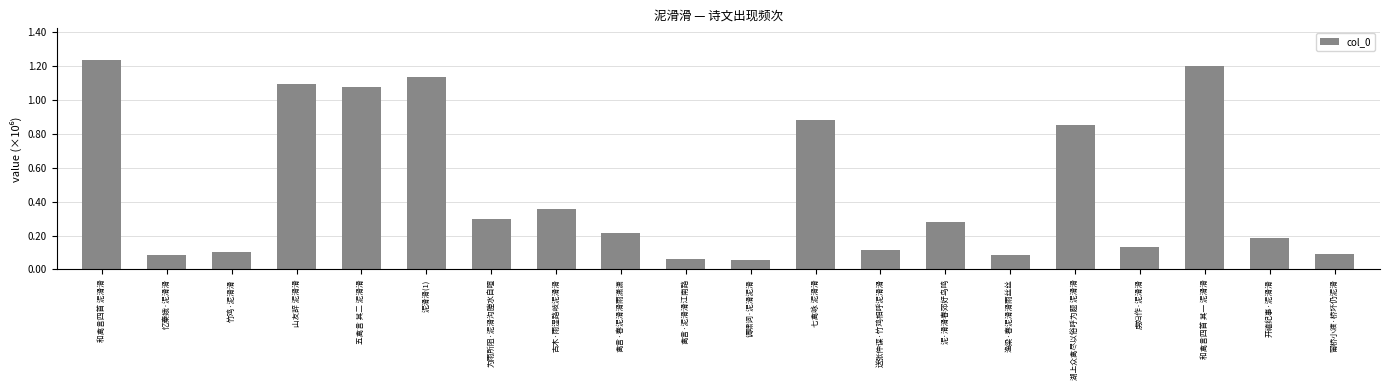

Are the bars horizontal?

No